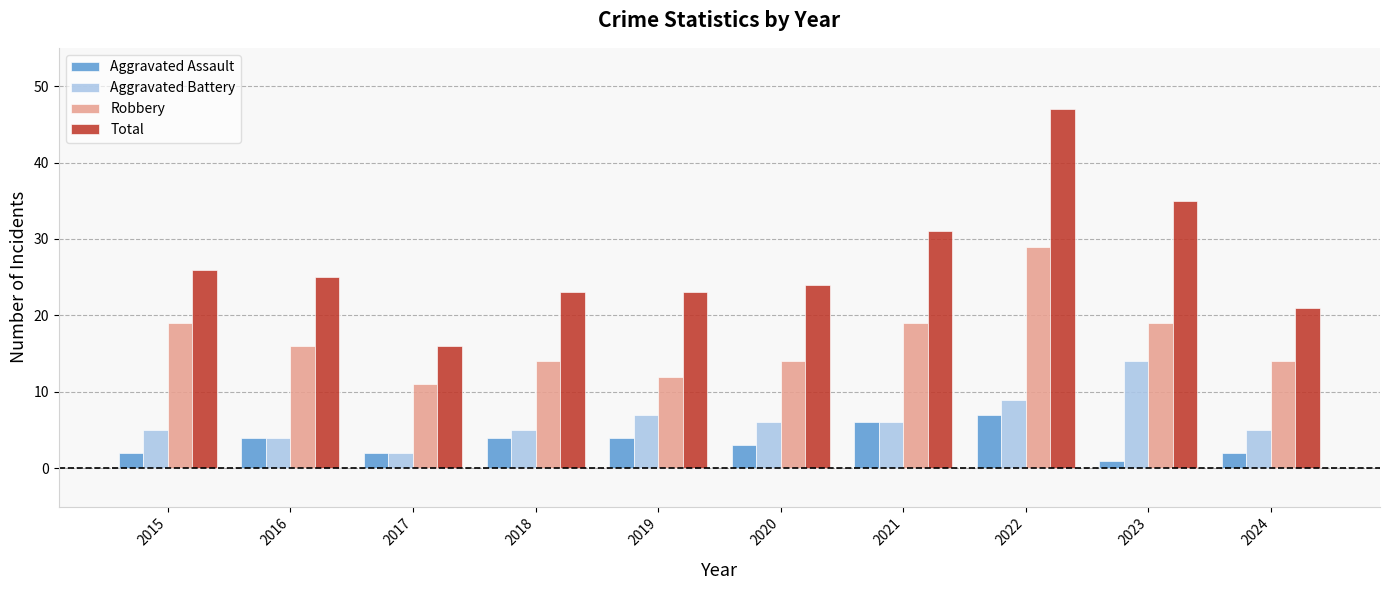

What is the minimum value for Aggravated Battery?

2